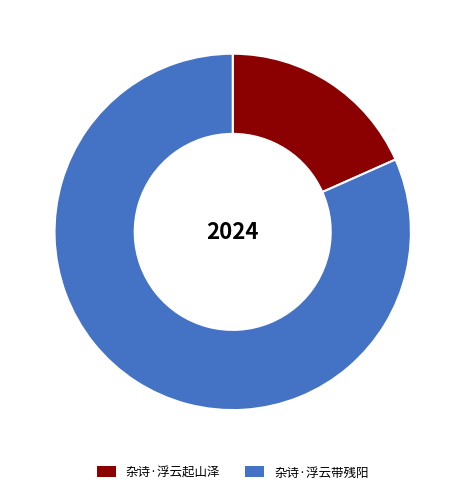

Is the sum of 杂诗·浮云起山泽 and 杂诗·浮云带残阳 greater than half?

Yes